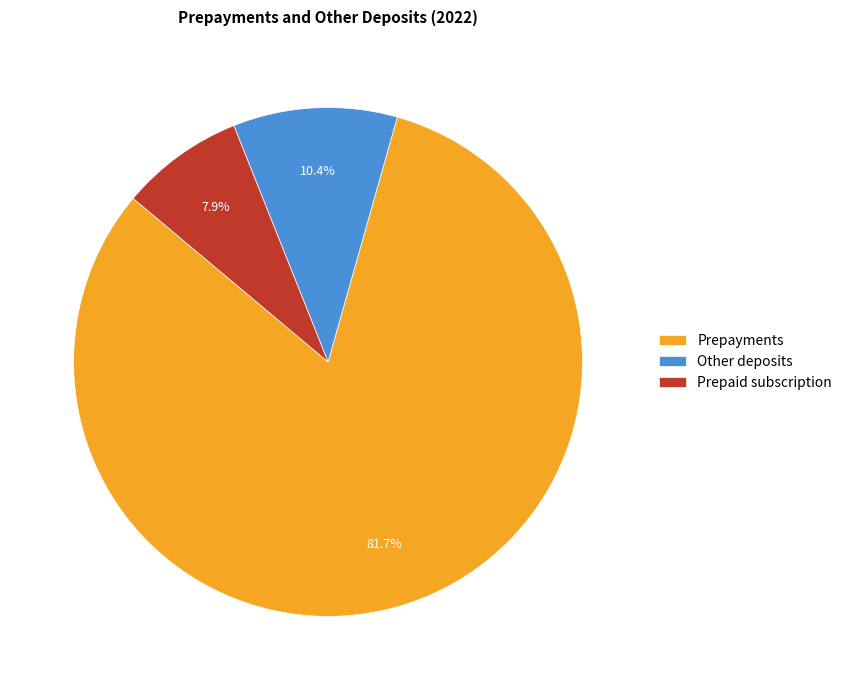

The Other deposits slice represents 19% of the pie. True or false?

False